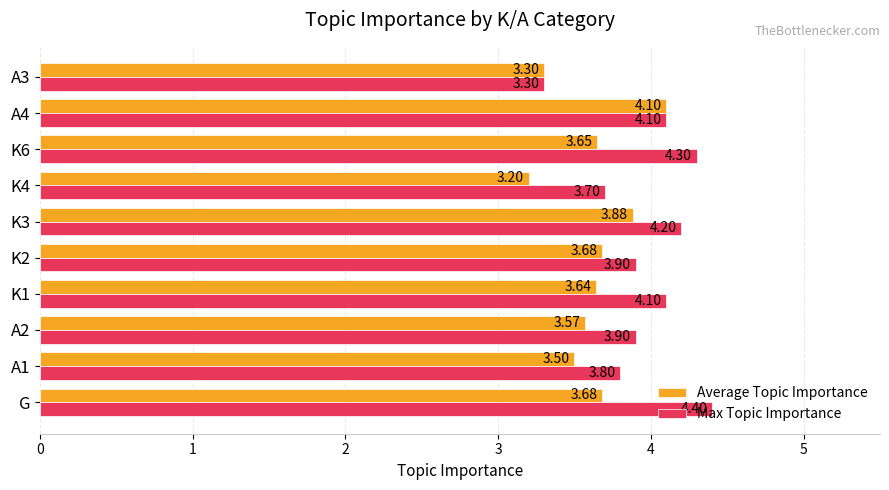

What is the difference between the second highest and second lowest values in the Average Topic Importance series?

0.6